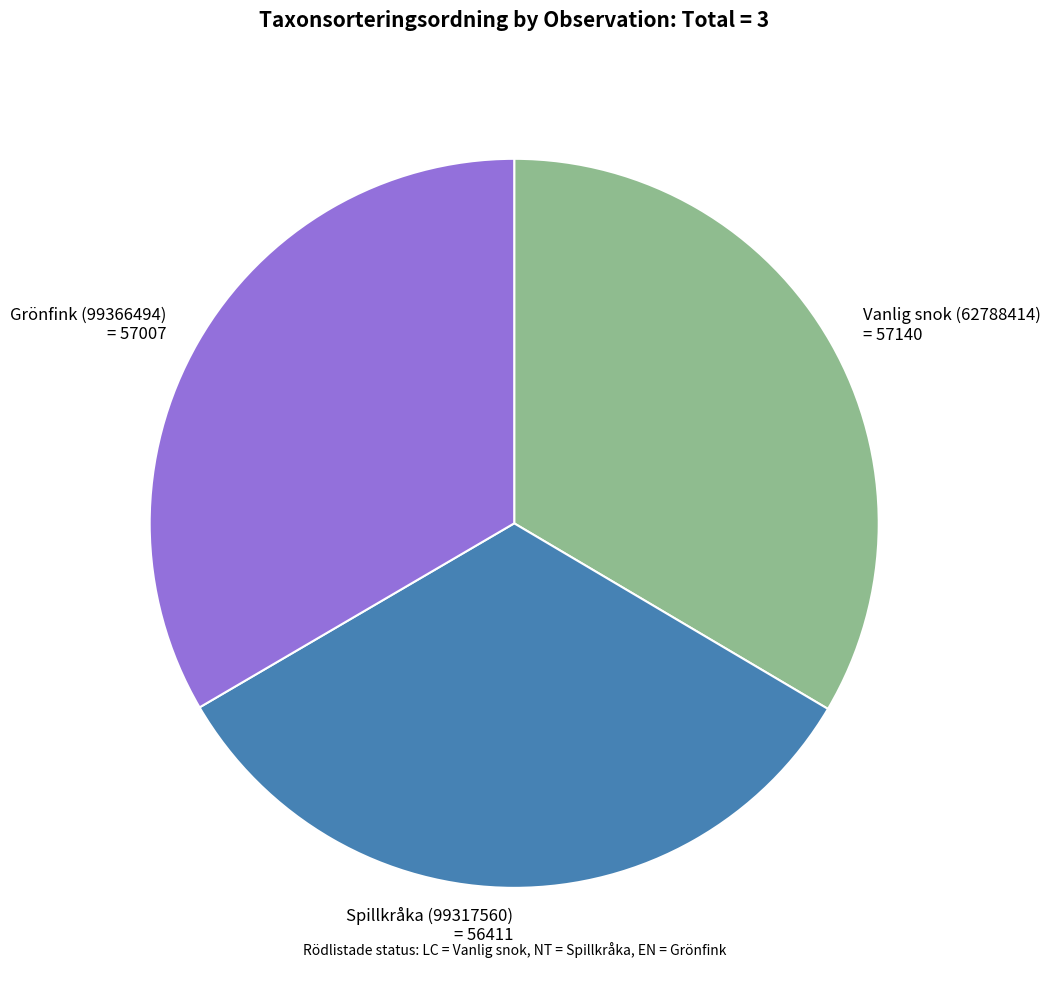

Is it true that Grönfink (99366494) is 33% of the pie?

True